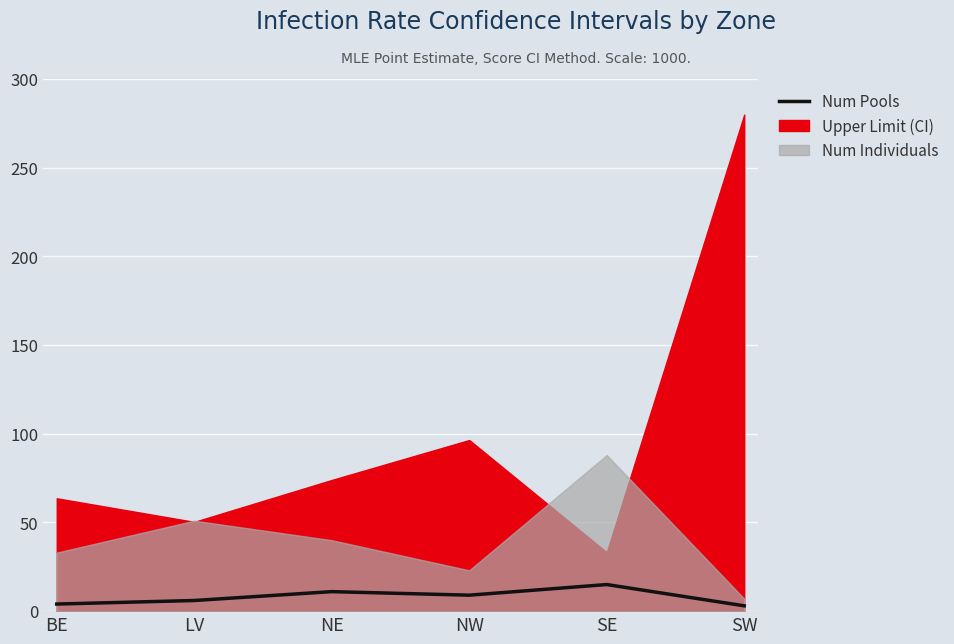

True or false: the data shows 10 at LV.

False